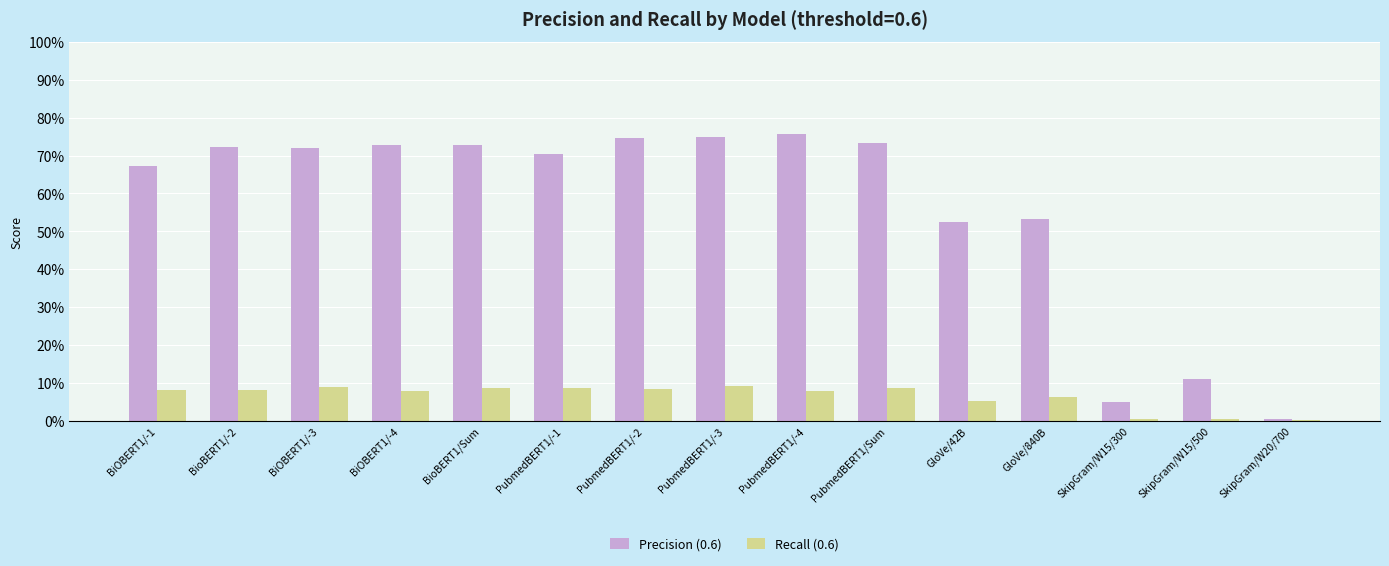

The value of Recall (0.6) at PubmedBERT1/-4 is 0.1. True or false?

True